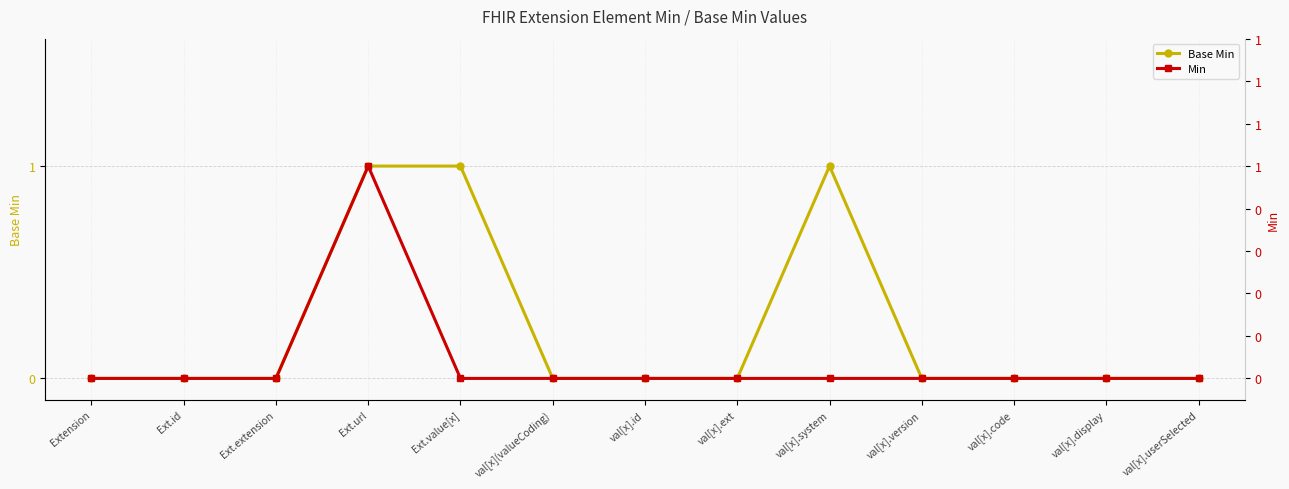

True or false: Min and Base Min intersect in this chart.

False